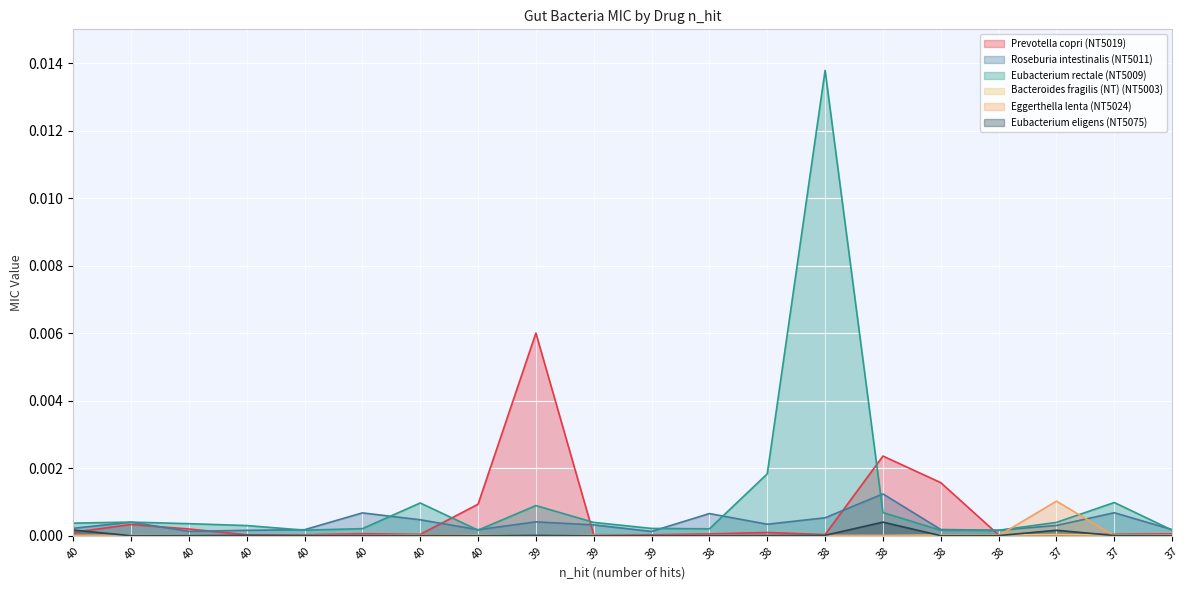

List the labels in order of Prevotella copri (NT5019) value, smallest first.

38, 40, 39, 39, 40, 37, 38, 40, 37, 38, 37, 40, 38, 40, 40, 40, 40, 38, 38, 39